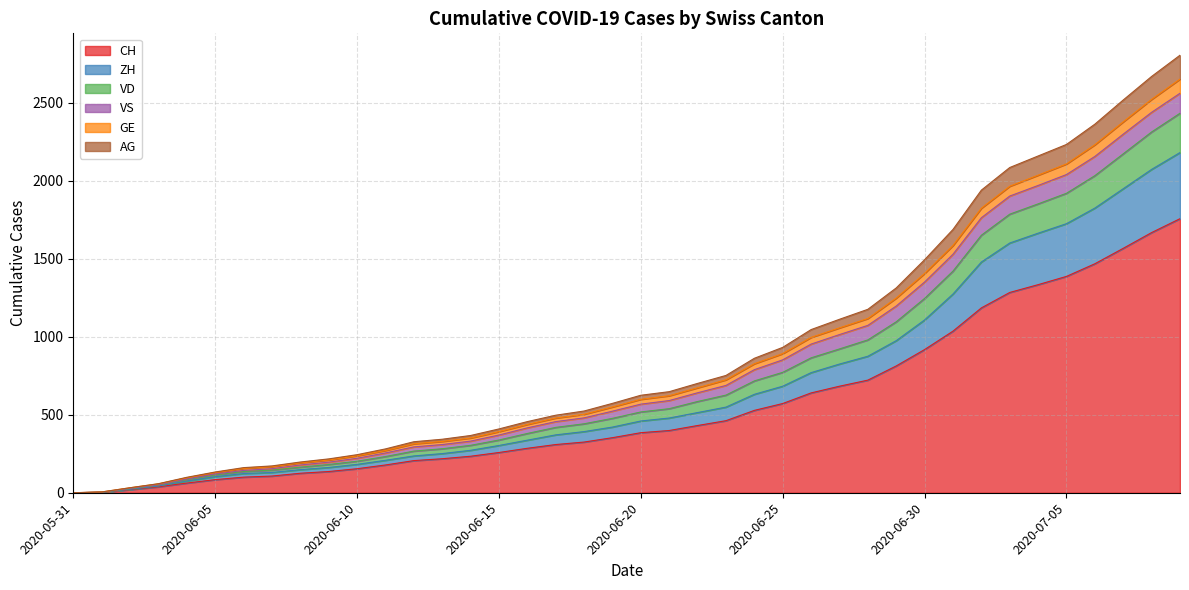

True or false: VD and AG intersect in this chart.

False